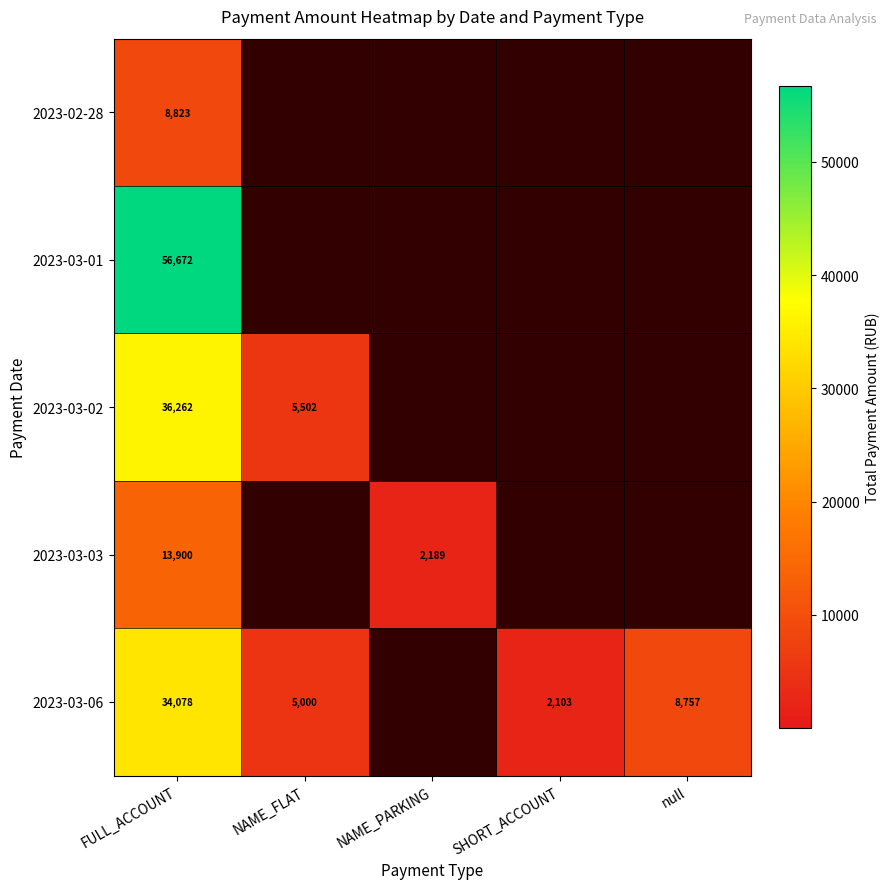

The 2023-03-03 series shows 18653 at FULL_ACCOUNT. True or false?

False